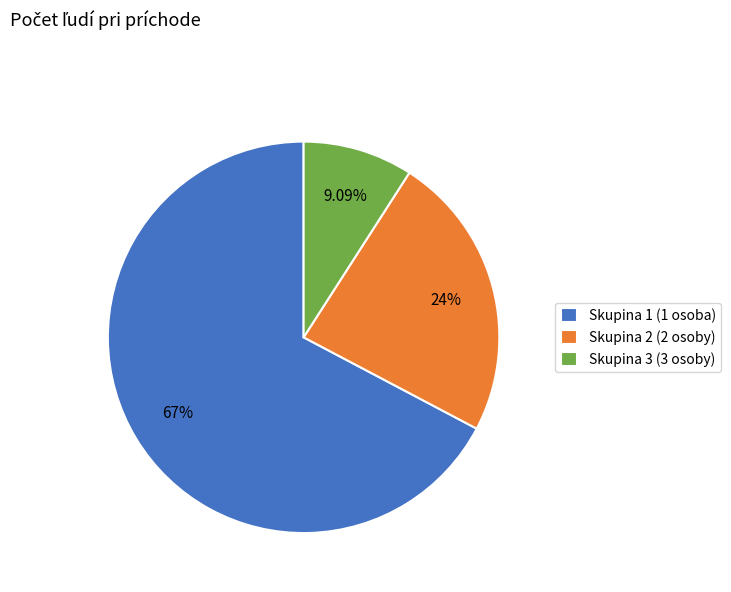

Count the number of slices in the pie.

3